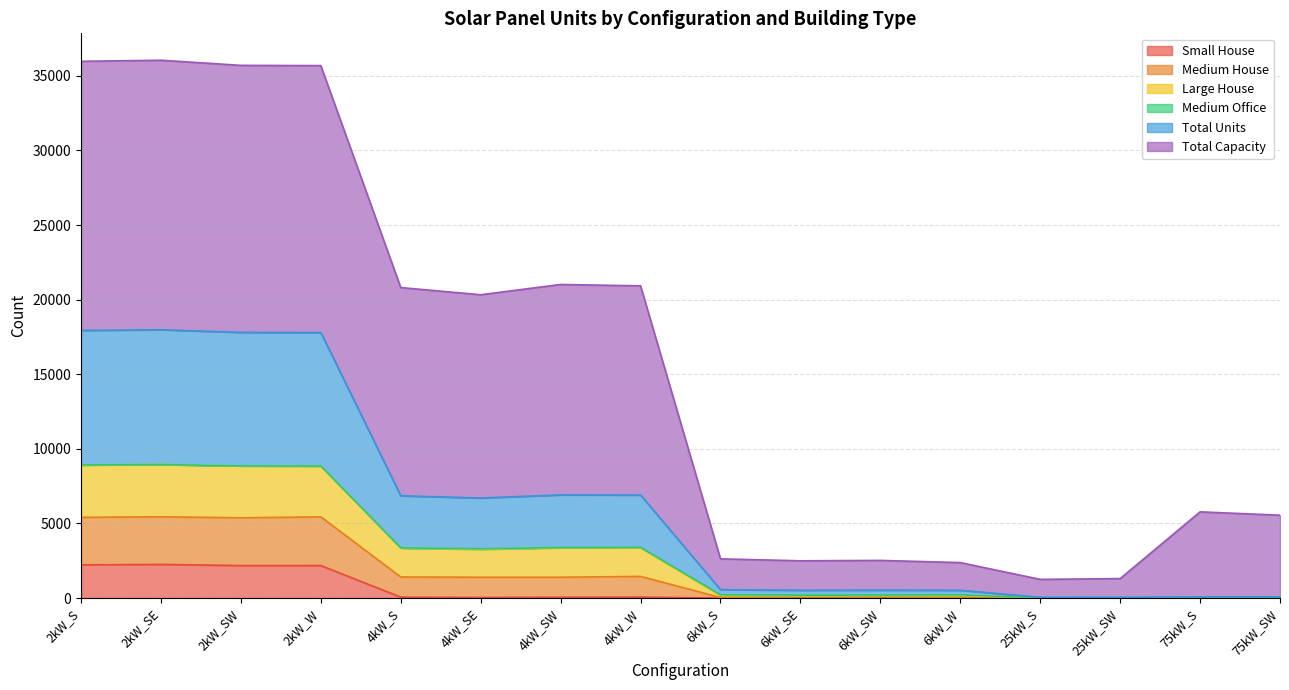

What is the highest value of the Small House series?

2255